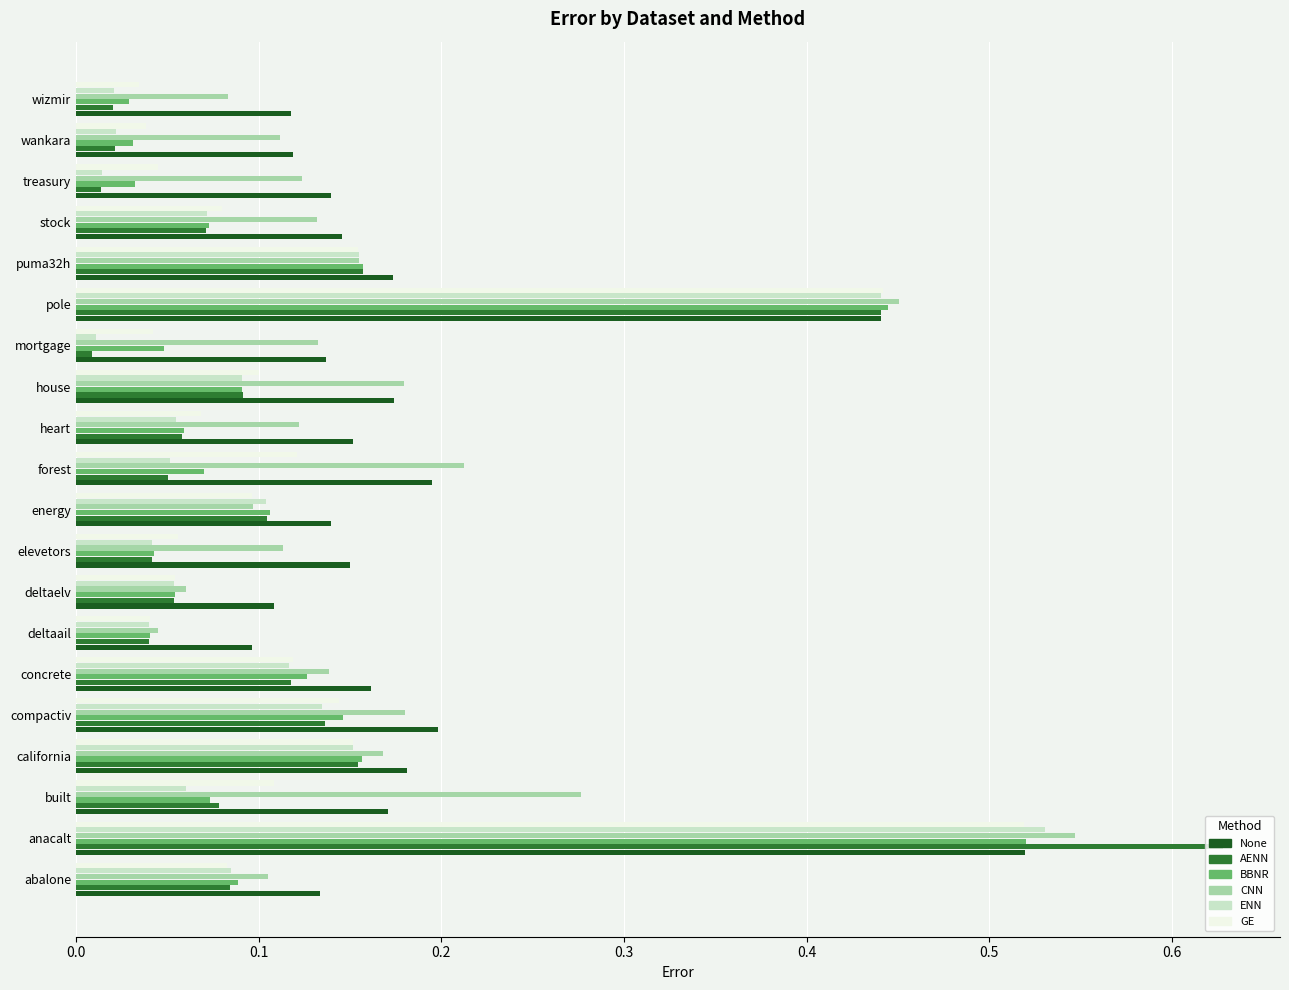

Count the None values in the range 0 to 1.

20